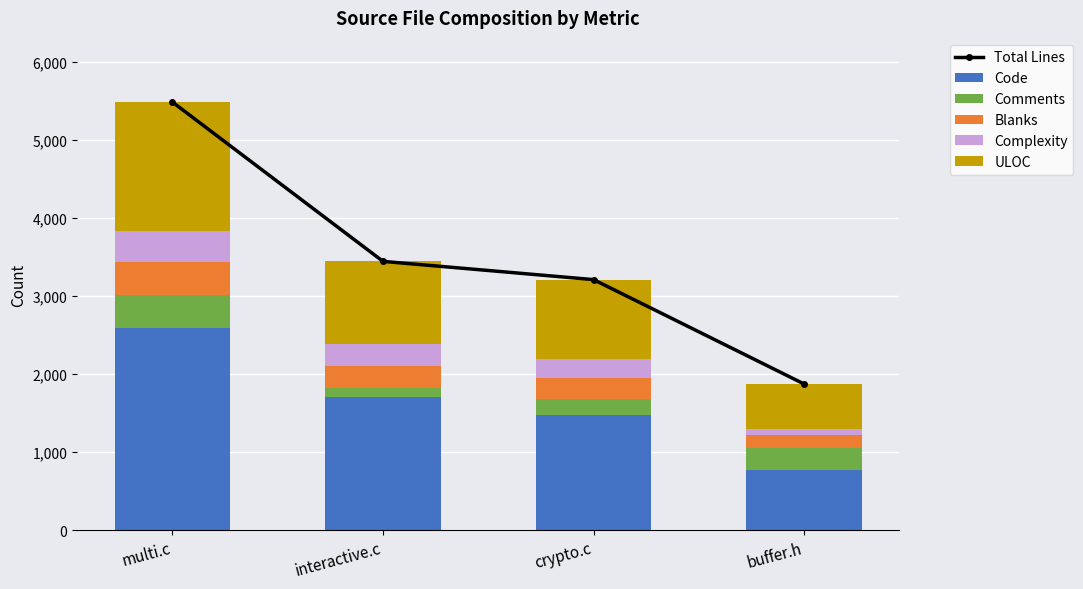

What is the value of the Blanks bar at the 1st from the left?

413